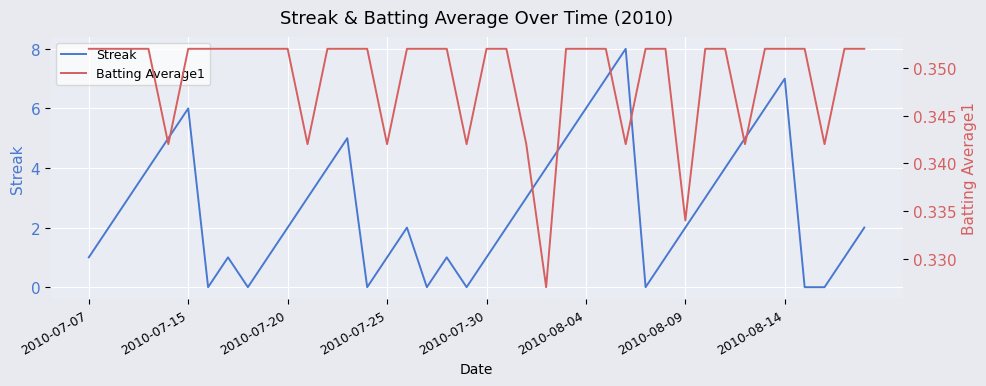

What is the highest value of the Streak series?

8